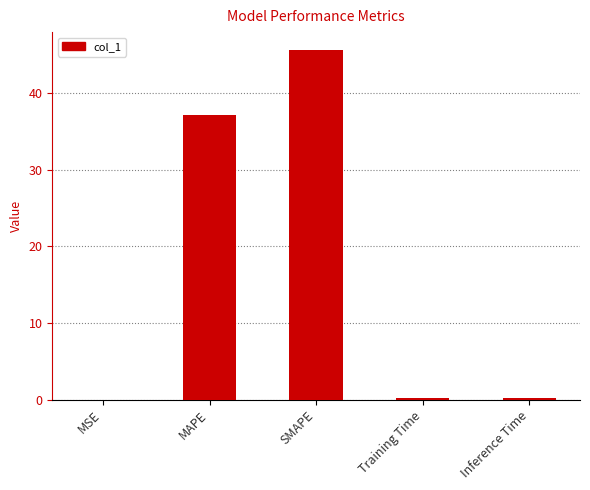

What is the change in value from MSE to Training Time?

+0.2